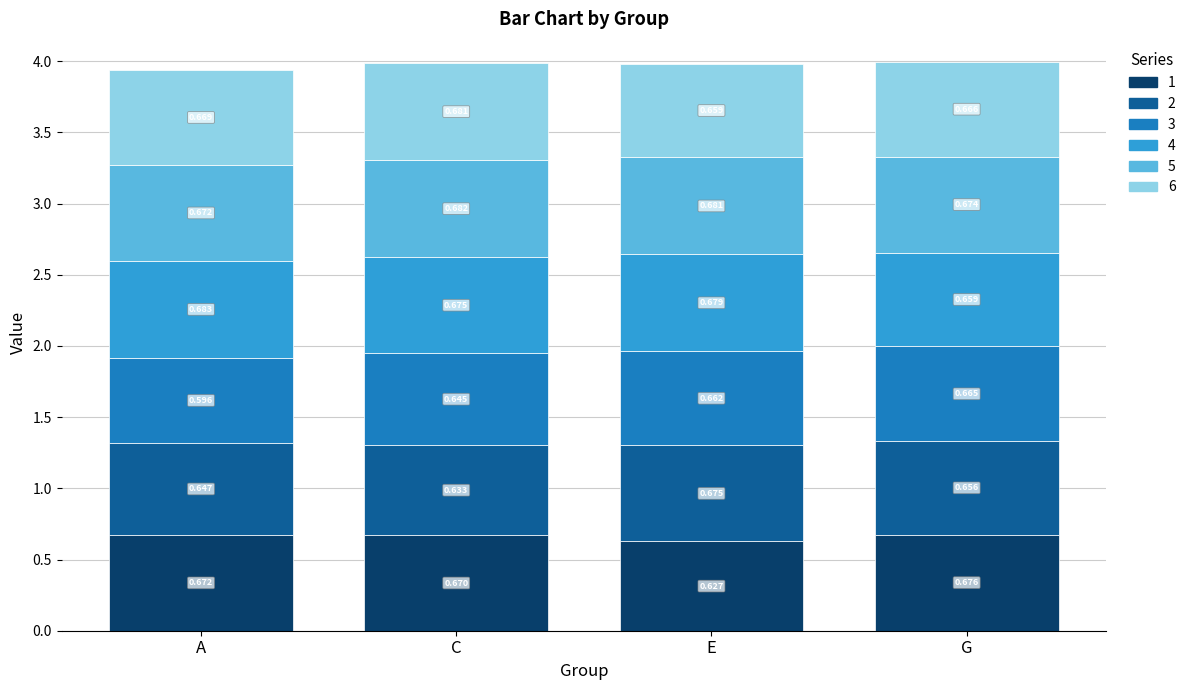

Which category has the highest value in the 1 series?

G